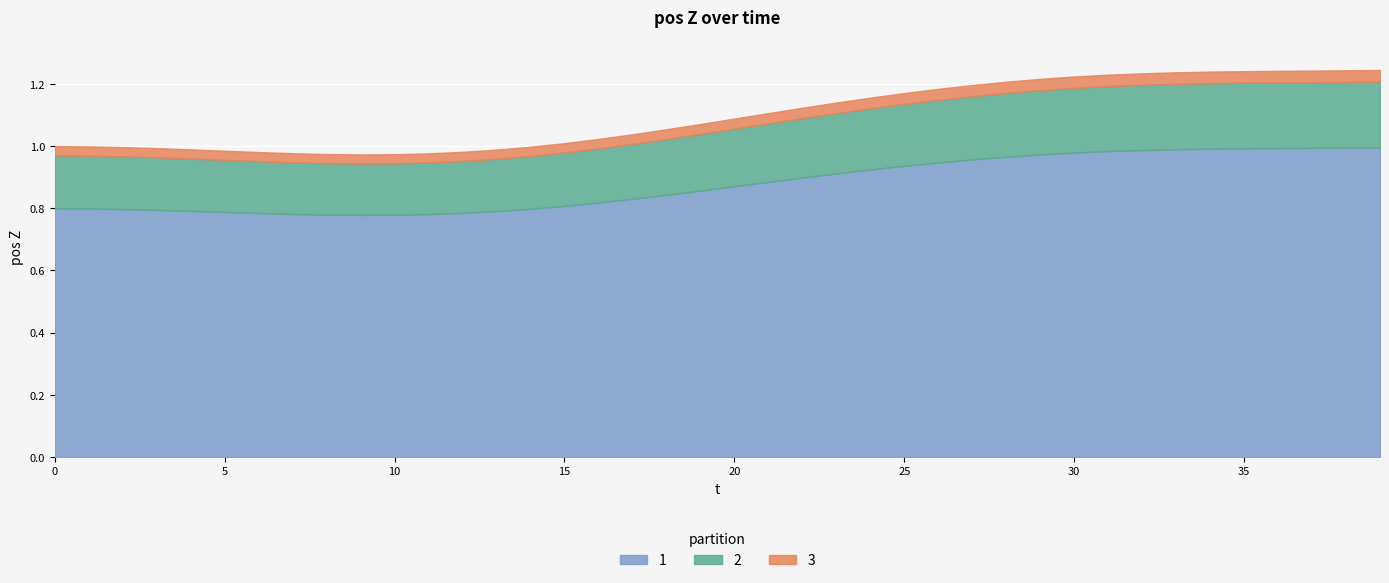

Reading right to left, list all the values displayed in this chart.

1.2	1.2	1.2	1.2	1.2	1.2	1.2	1.2	1.2	1.2	1.2	1.2	1.2	1.2	1.2	1.2	1.1	1.1	1.1	1.1	1.1	1.1	1.0	1.0	1.0	1.0	1.0	1.0	1.0	1.0	1.0	1.0	1.0	1.0	1.0	1.0	1.0	1.0	1.0	1.0